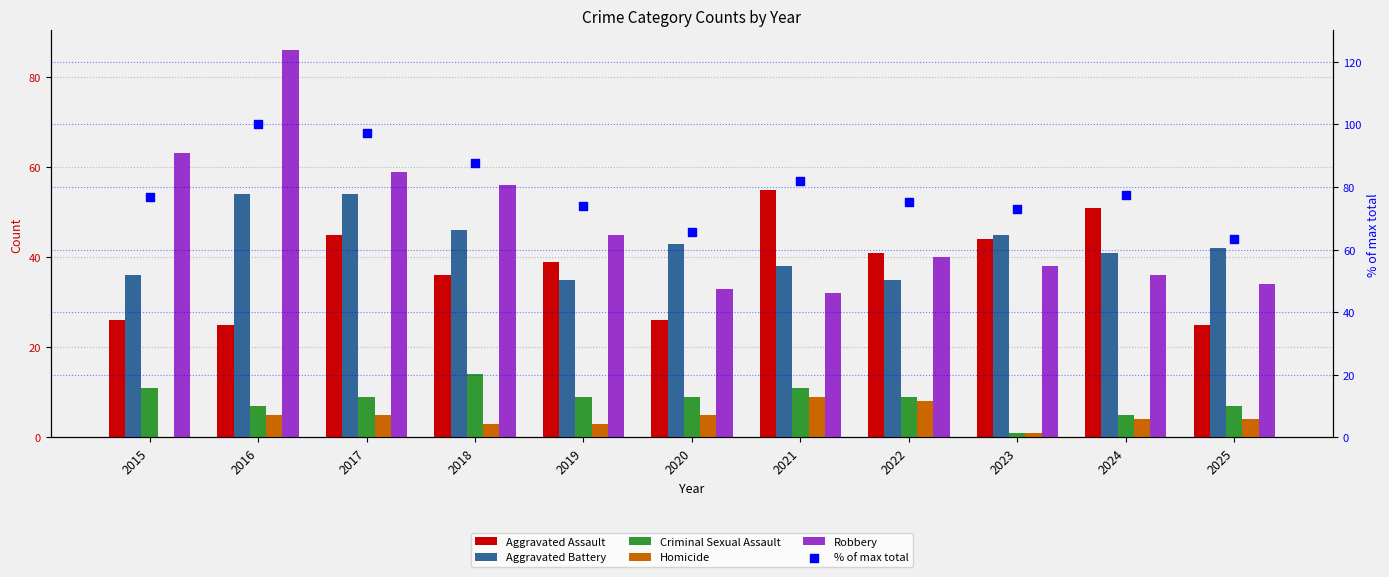

At which category is the sum across all series the highest?

2016